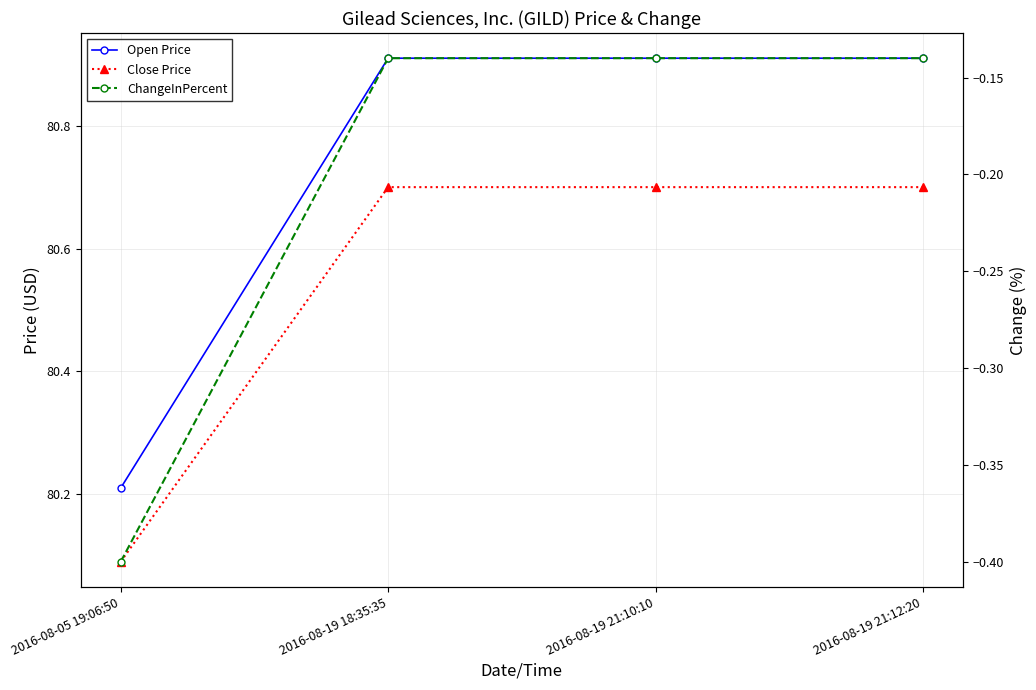

What are all the series names shown in the legend?

Open Price, Close Price, ChangeInPercent